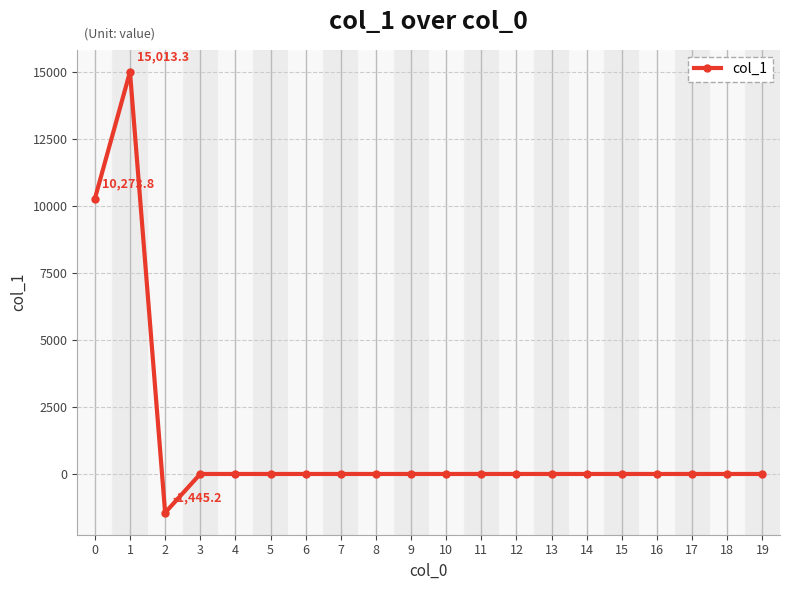

What is the value of the 3rd point from the left?

-1445.2